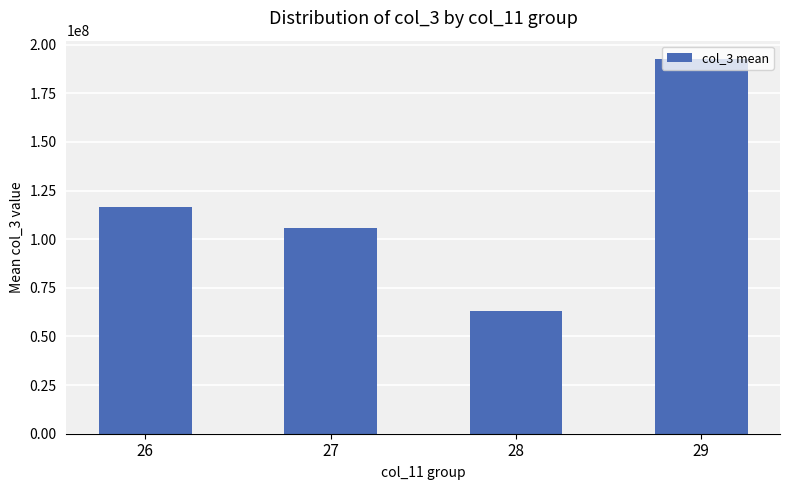

Between 26 and 29, which is larger?

29